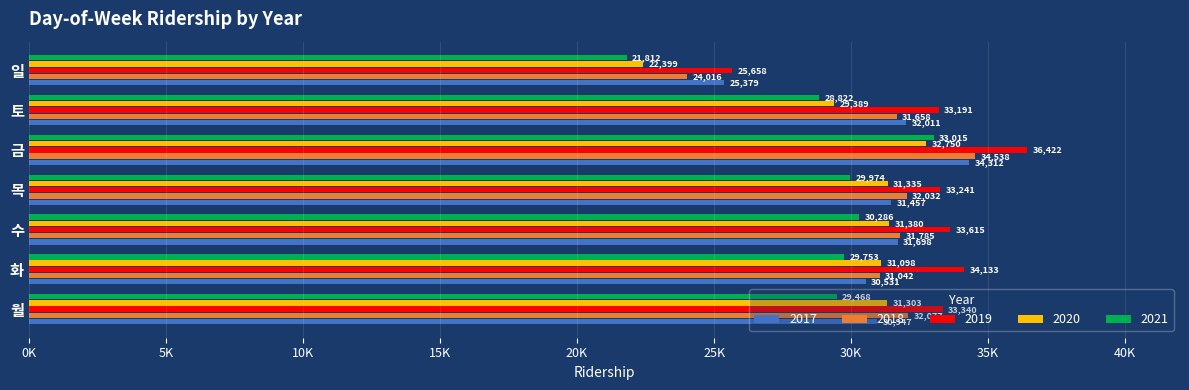

At which label does 2017 reach its peak?

금